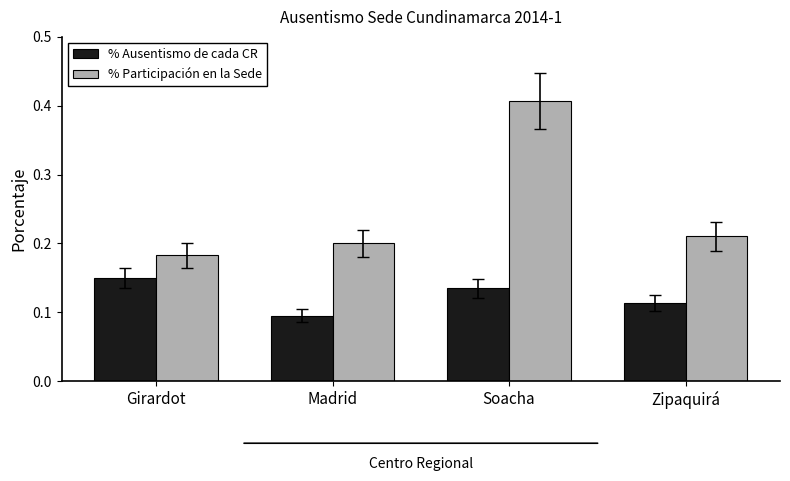

What is the total value across all series at Madrid?

0.3